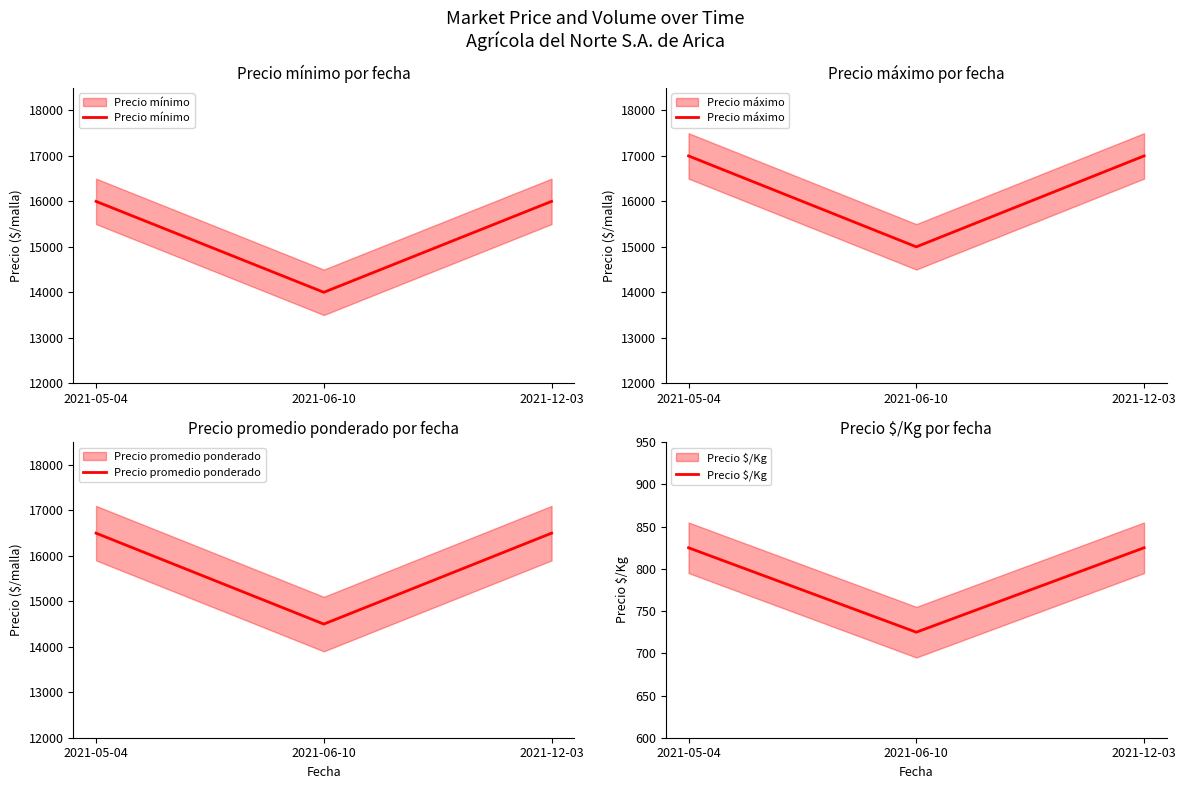

What position from the right is 2021-05-04?

3